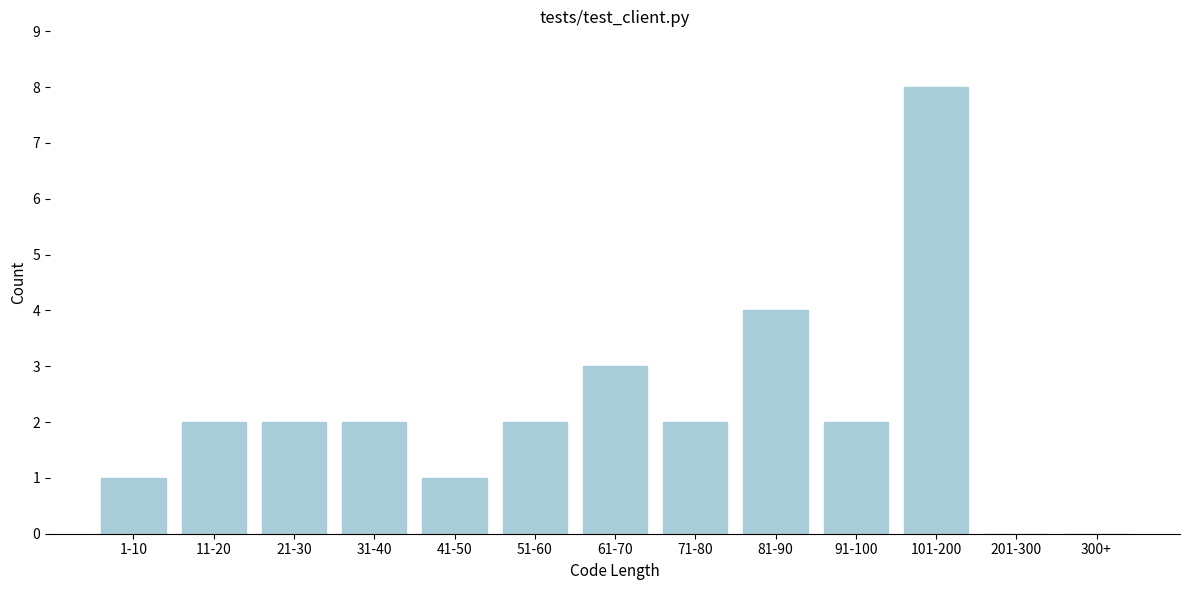

Reading left to right, transcribe all the data shown in this chart.

1-10=1	11-20=2	21-30=2	31-40=2	41-50=1	51-60=2	61-70=3	71-80=2	81-90=4	91-100=2	101-200=8	201-300=0	300+=0